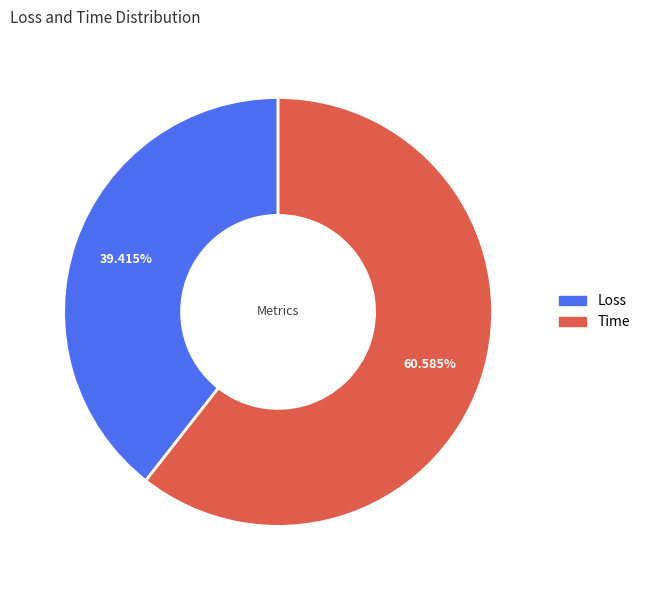

What is the majority slice?

Time